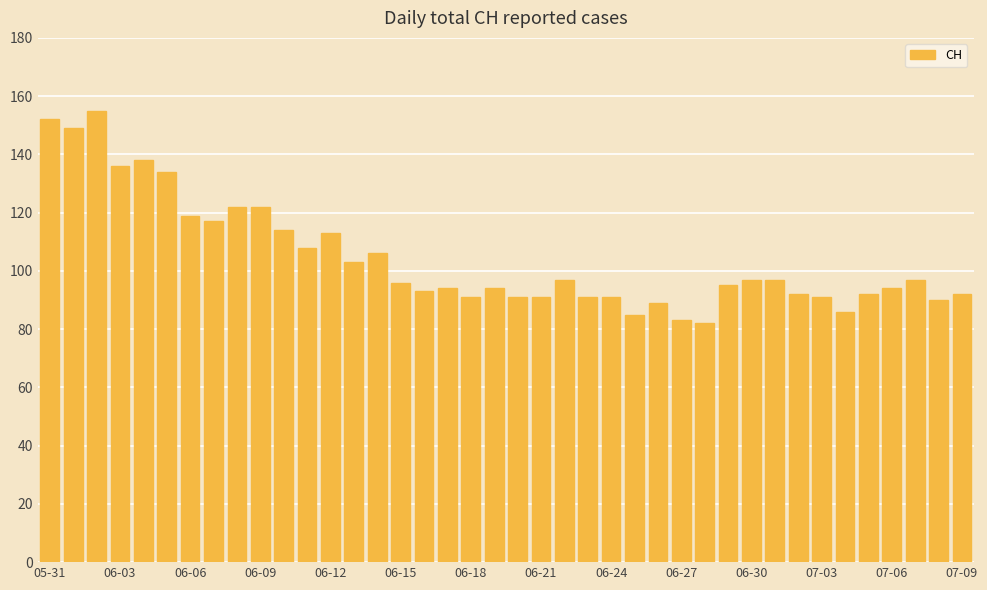

What is the average value?

104